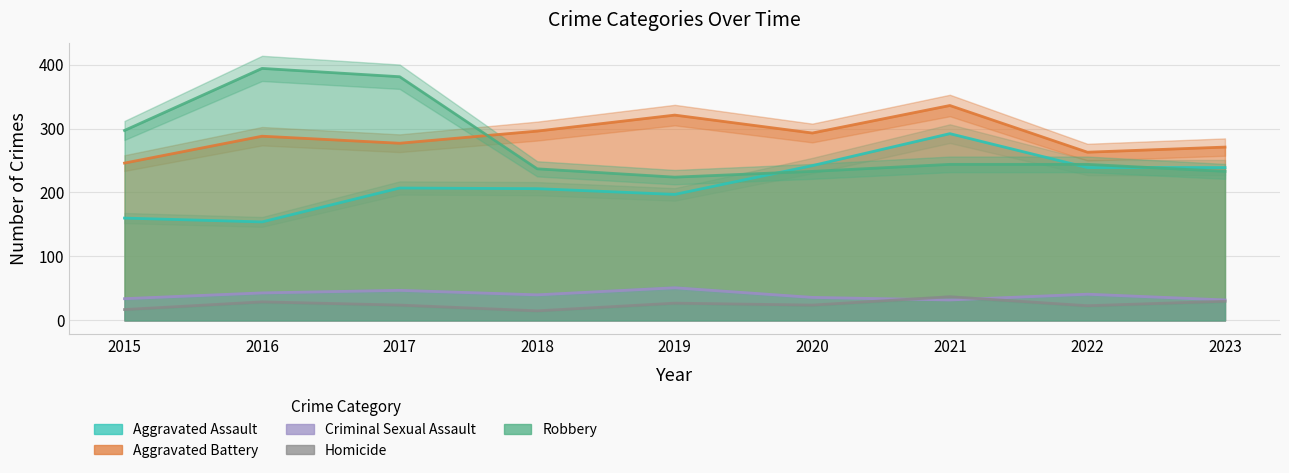

Reading right to left, list all the values displayed in this chart.

Aggravated Assault: 239	239	292	242	197	206	207	154	160
Aggravated Battery: 271	263	336	293	321	296	277	288	246
Criminal Sexual Assault: 32	41	32	36	51	40	47	43	34
Homicide: 30	23	37	24	27	15	24	29	17
Robbery: 233	244	244	233	224	237	381	394	297